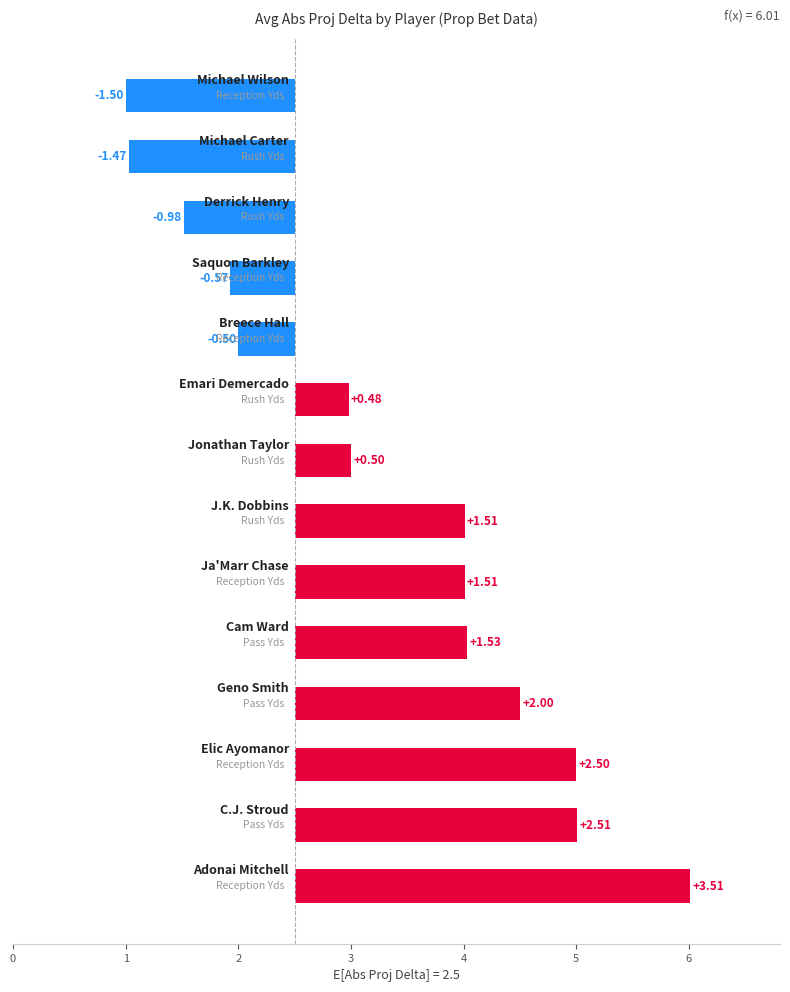

How many categories are shown in the chart?

14